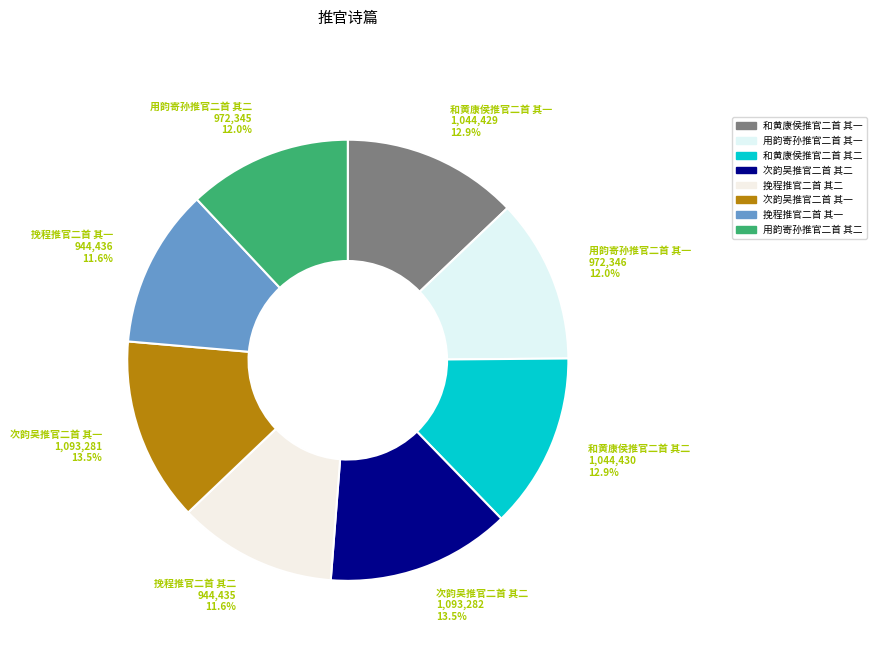

Do 挽程推官二首 其一 and 用韵寄孙推官二首 其一 together represent more than half of the pie?

No